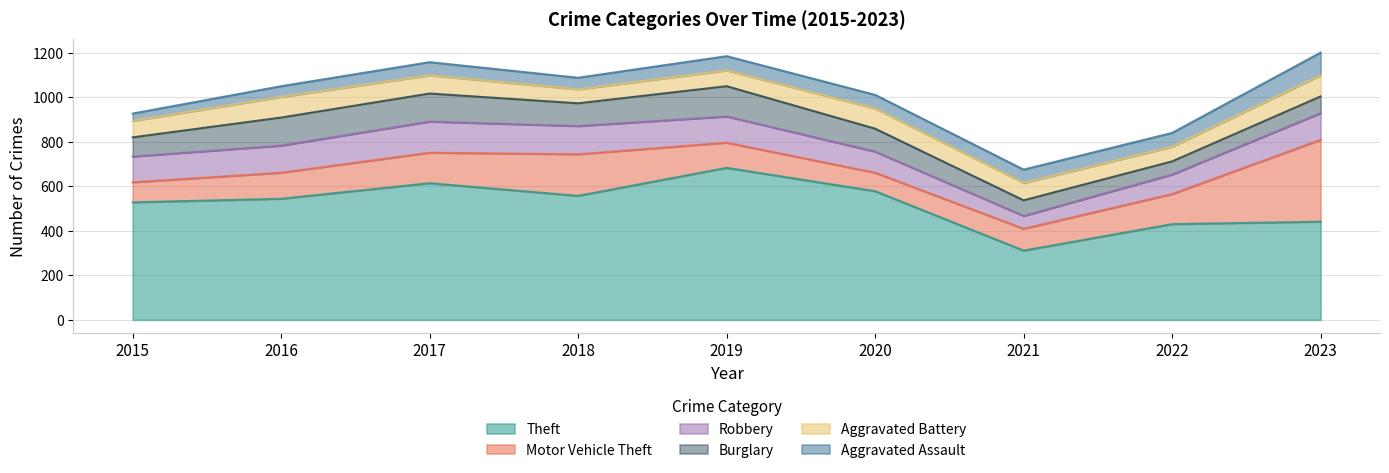

What is the sum of the Burglary values at 2019 and 2021?

206